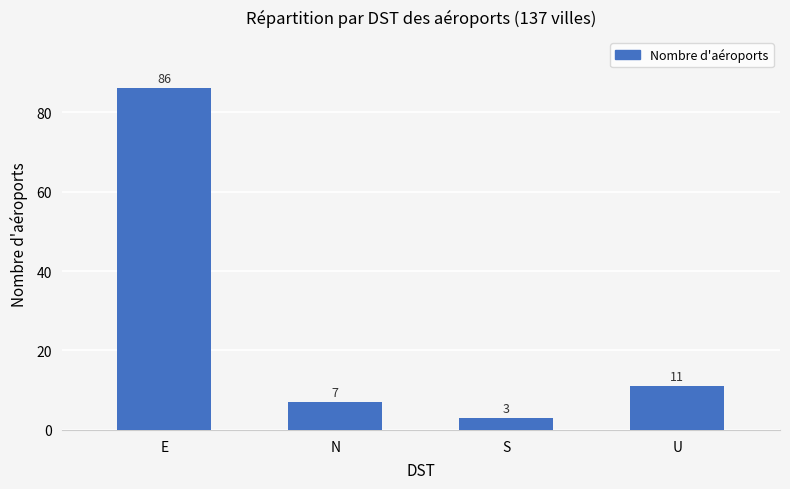

What is the maximum value shown in the chart?

86